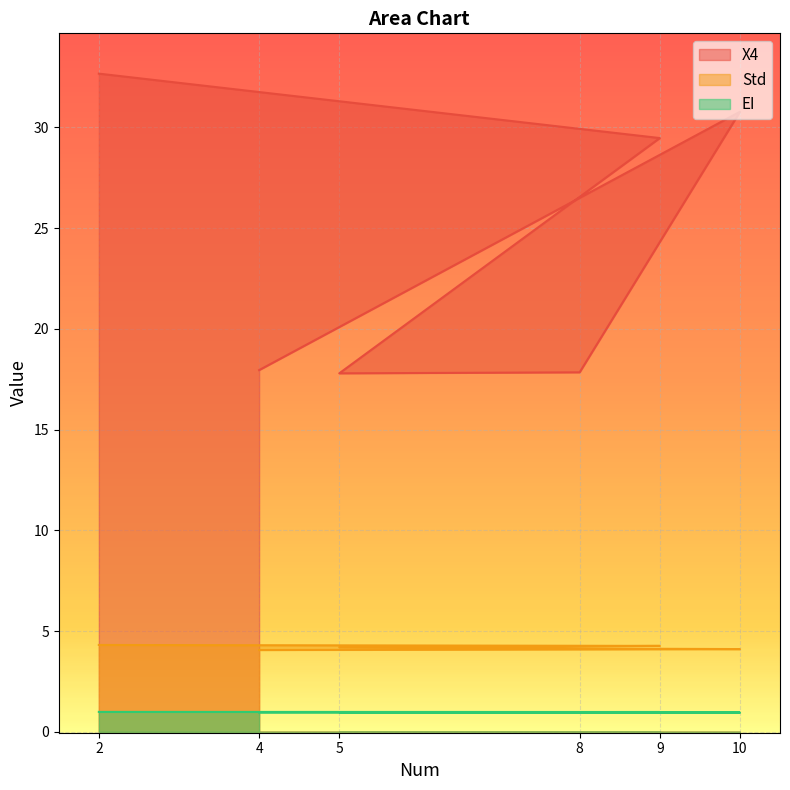

Reading left to right, transcribe all the data shown in this chart.

X4: 32.7	29.5	17.8	17.8	30.8	18.0
Std: 4.3	4.3	4.2	4.1	4.1	4.1
EI: 1.0	1.0	1.0	1.0	1.0	1.0